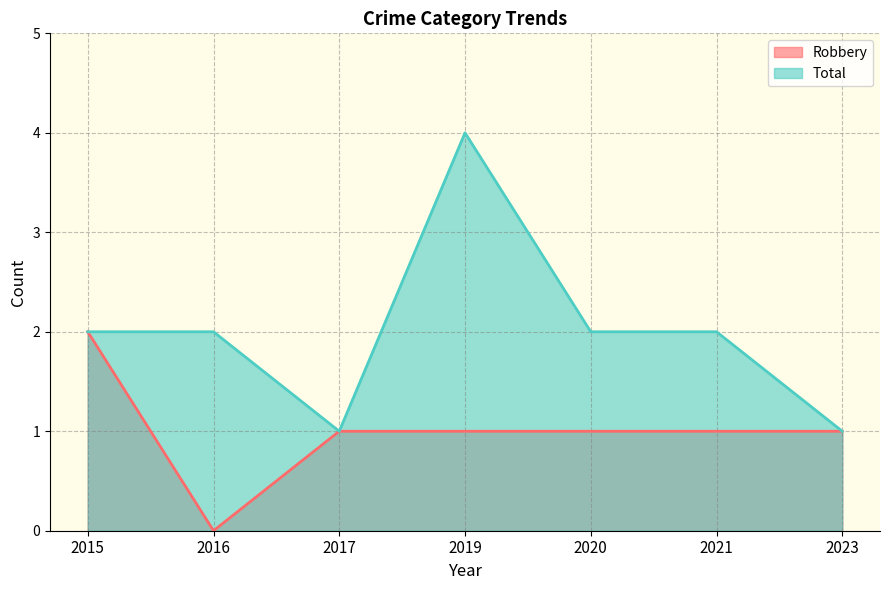

True or false: Total has more than 1 interior local peaks.

False